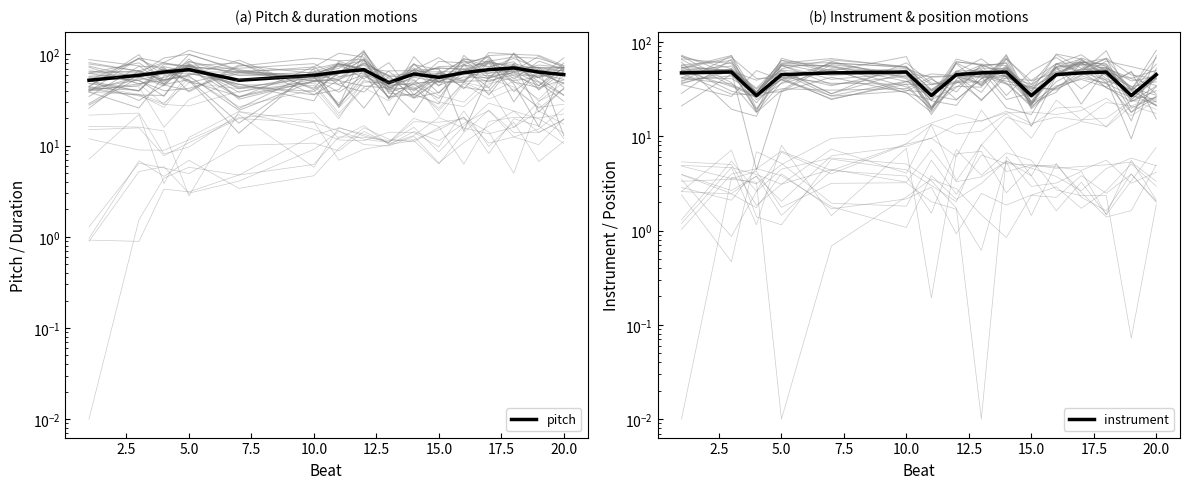

Rank the series by their maximum value, from highest to lowest.

pitch, instrument